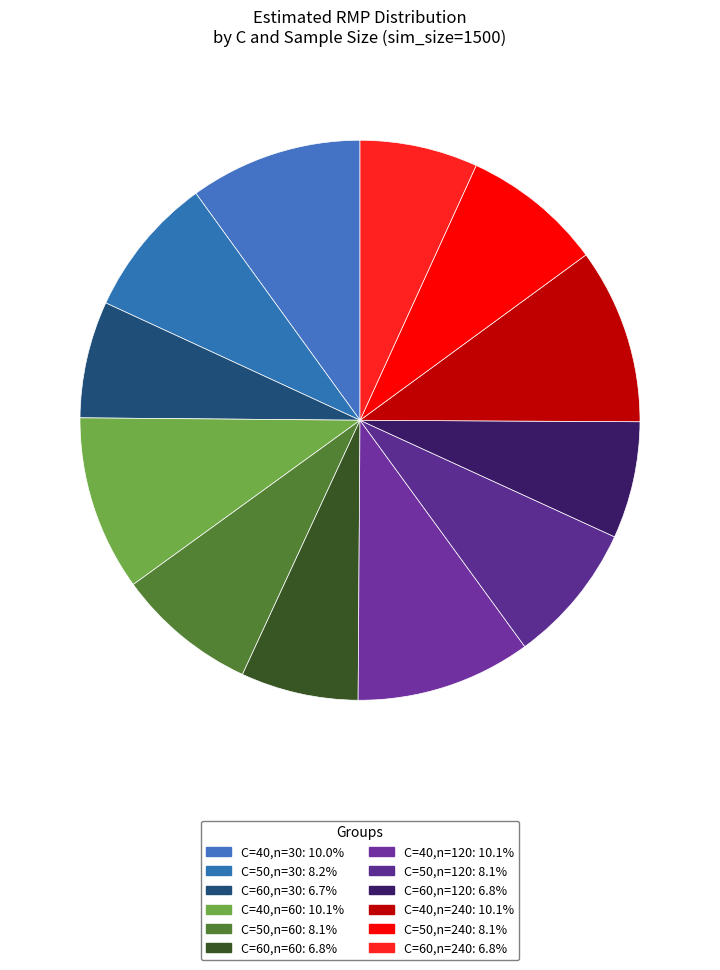

To the nearest percent, what portion does C=40,n=120 represent?

10%